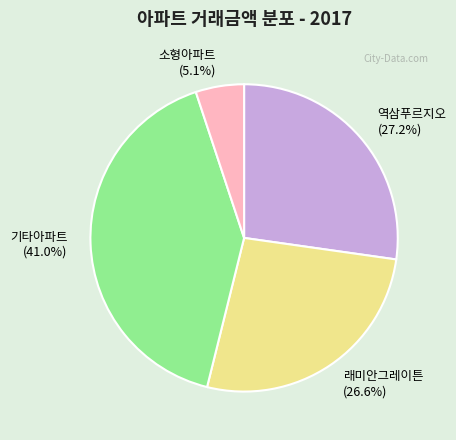

Is there any slice that represents more than half of the pie?

No